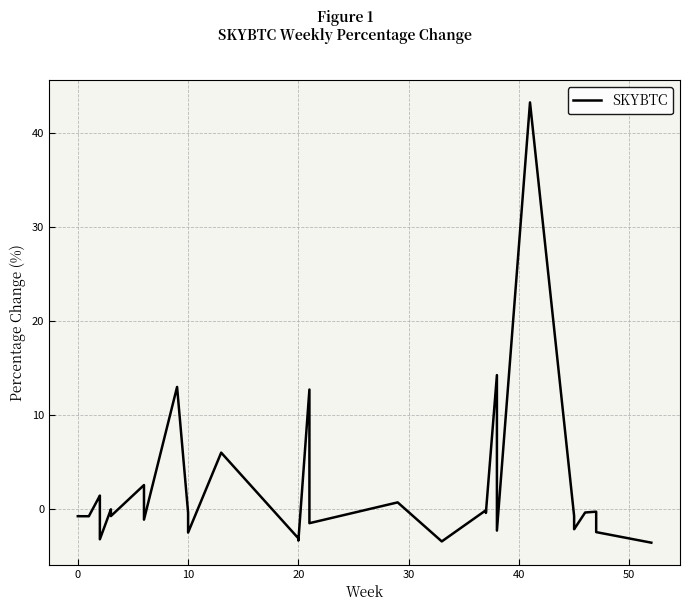

Does the chart have visible grid lines?

Yes